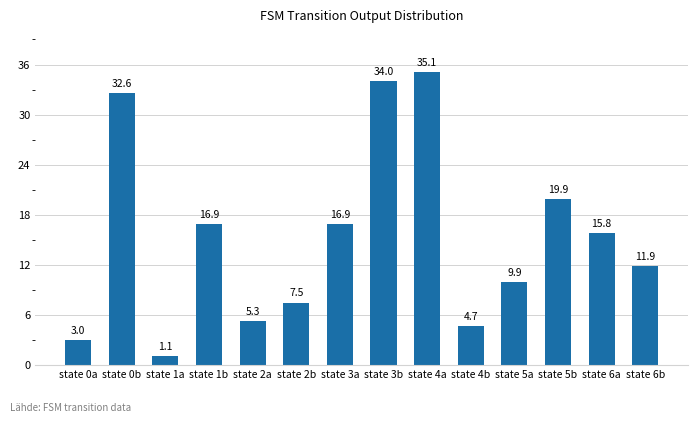

The value at state 5a is 9.9. True or false?

True